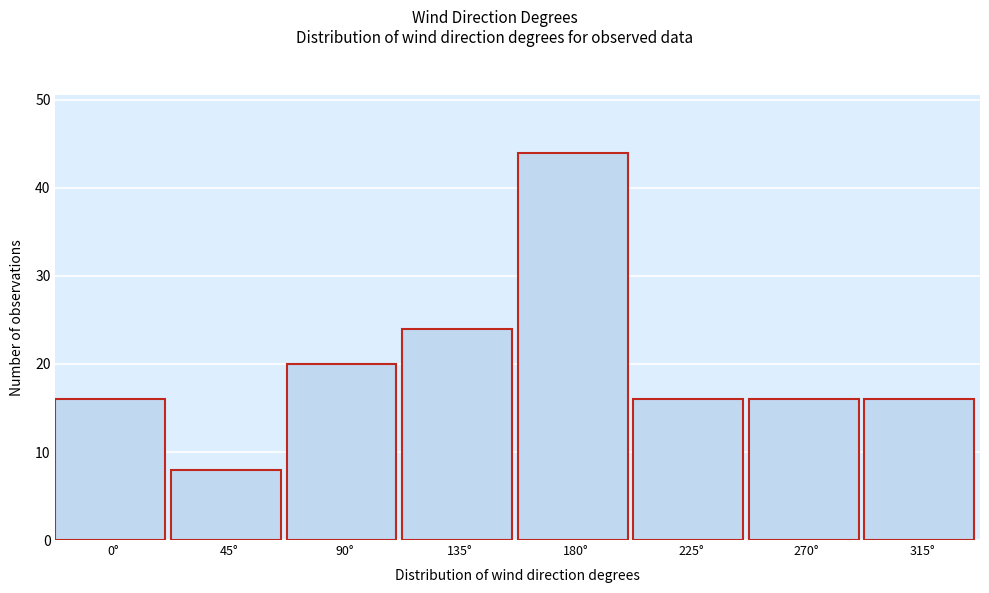

Reading right to left, list all the values displayed in this chart.

16	16	16	44	24	20	8	16